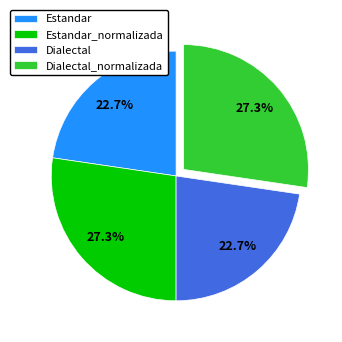

How many slices are in this pie chart?

4